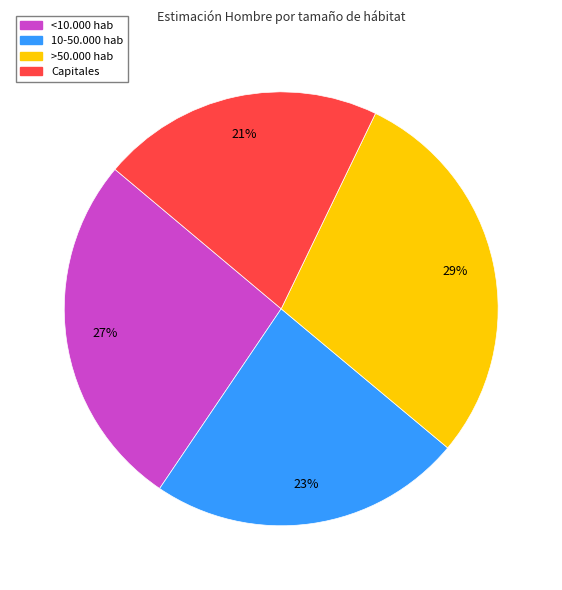

To the nearest percent, what percentage of the pie is Capitales?

21%